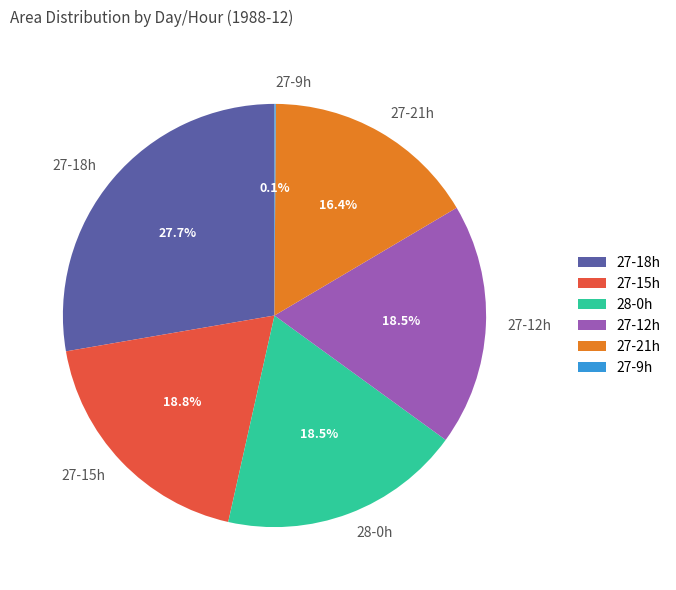

To the nearest percent, what is the average slice percentage?

17%